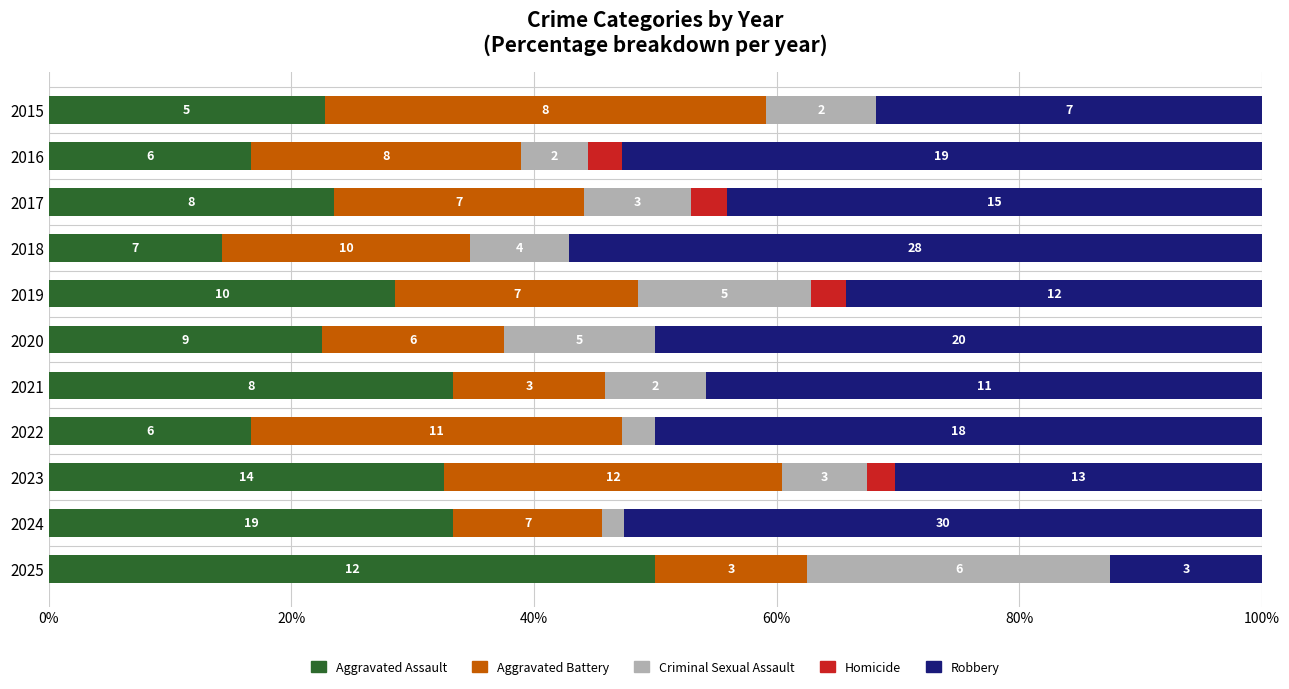

What are all the series names shown in the legend?

Aggravated Assault, Aggravated Battery, Criminal Sexual Assault, Homicide, Robbery